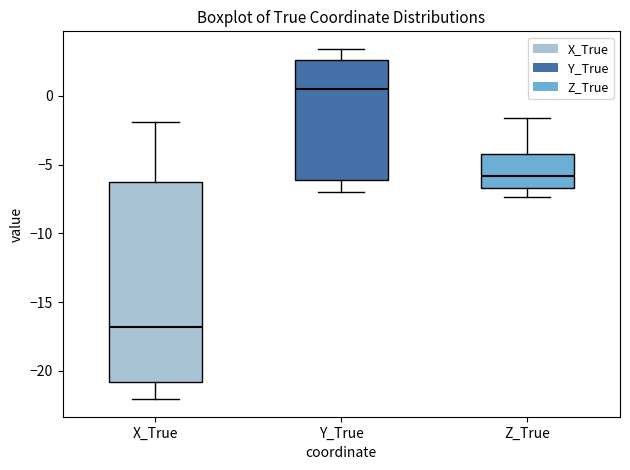

Which box is the tallest, from its lower edge to its upper edge?

X_True